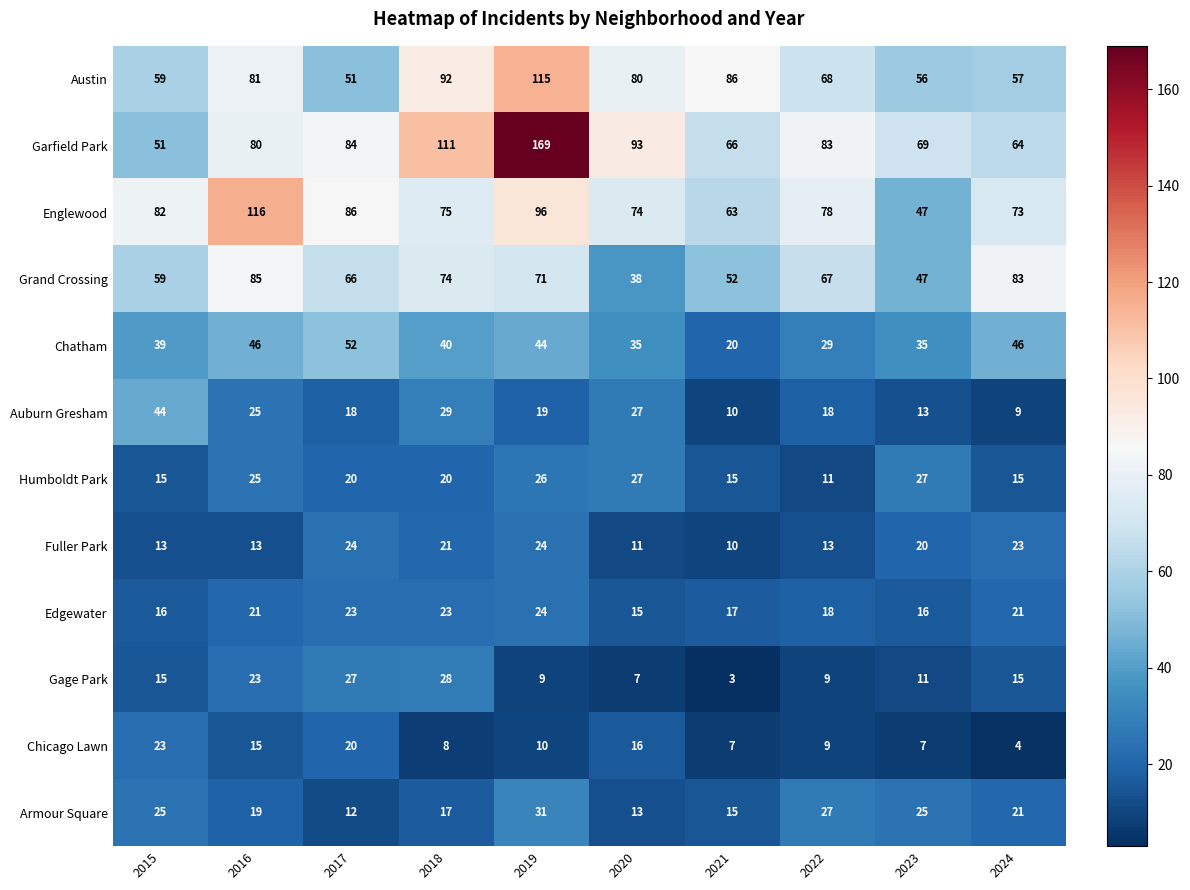

Which series changed the most between 2015 and 2022?

Garfield Park